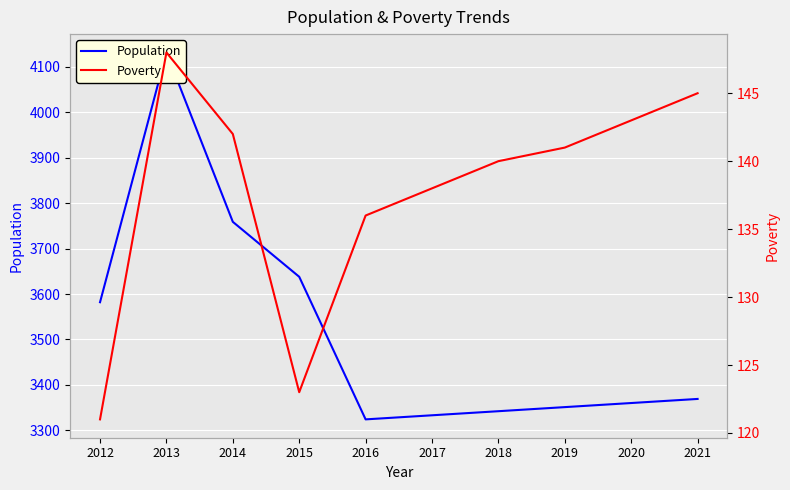

At how many categories does at least one series exceed 678?

10